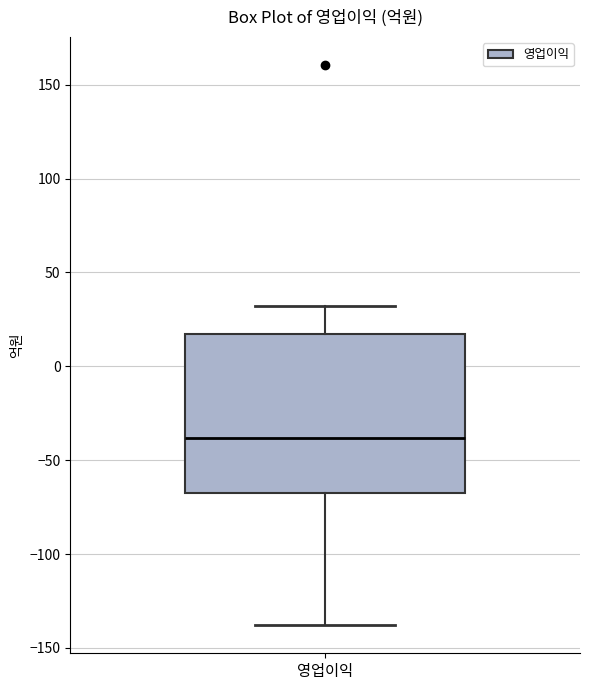

Transcribe this box plot: give where the median line is, the range the box spans, and where the two whiskers end, as read against the y-axis. The values are not printed on the chart, so give them approximately, as read against the axis.

median -40, box -65 to 15, whiskers -140 to 30